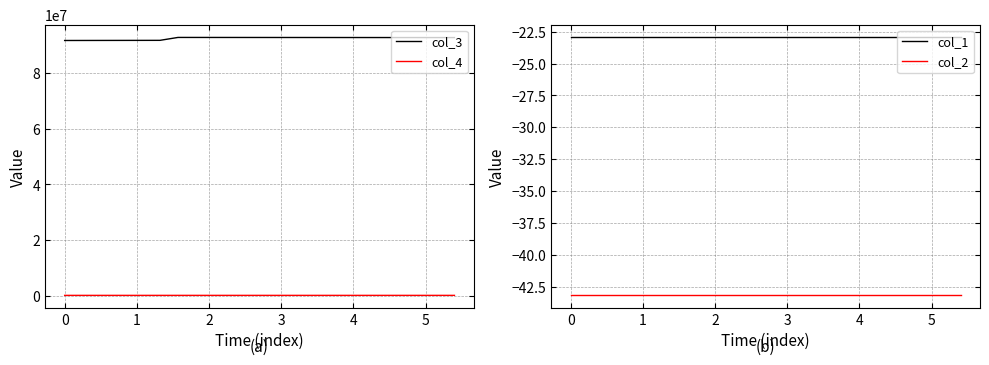

What is the value of the col_2 point at the 2nd from the left?

-43.2